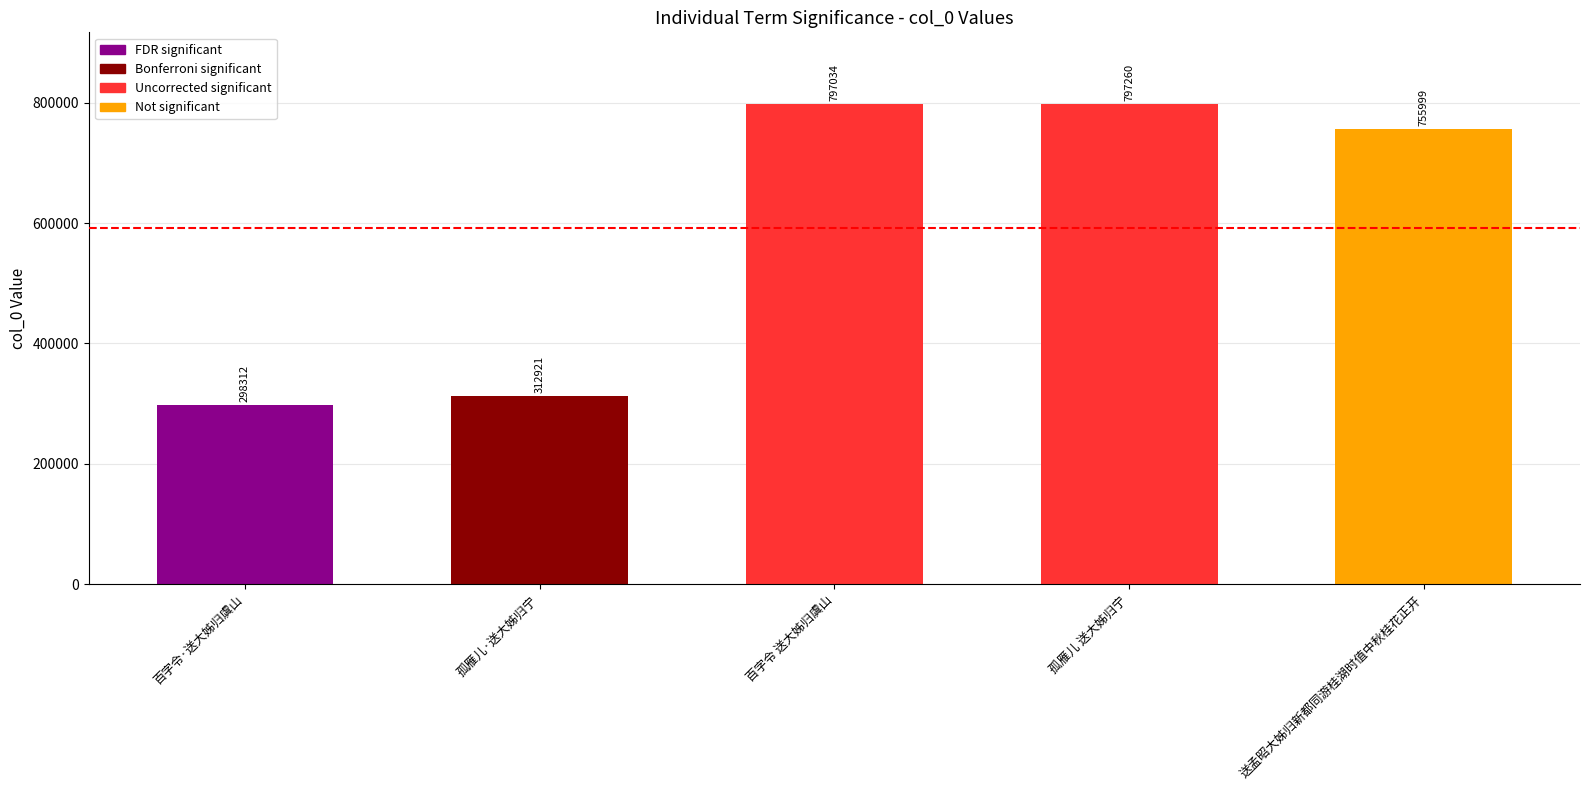

Approximately how many times larger is the value at 百字令·送大姊归虞山 compared to 孤雁儿 送大姊归宁?

0.4